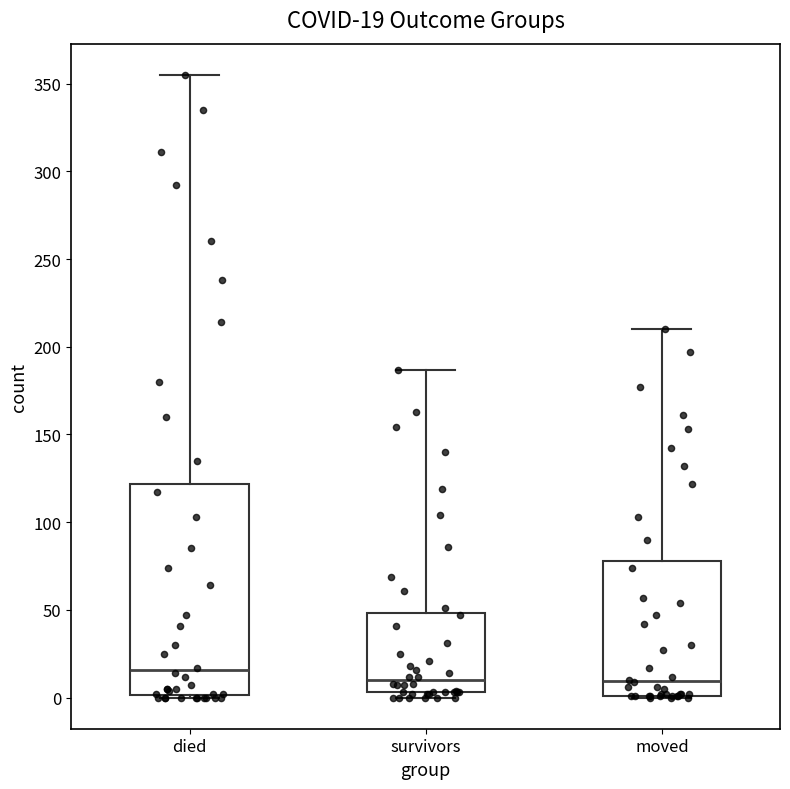

Which box is the tallest, from its lower edge to its upper edge?

died